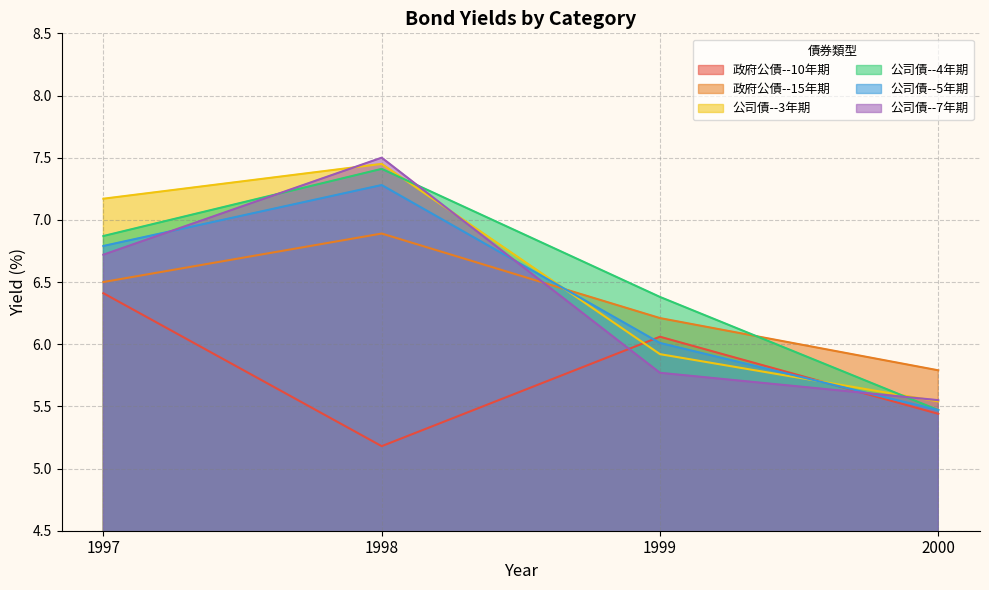

What is the difference between the maximum and minimum values in the 公司債--4年期 series?

1.9